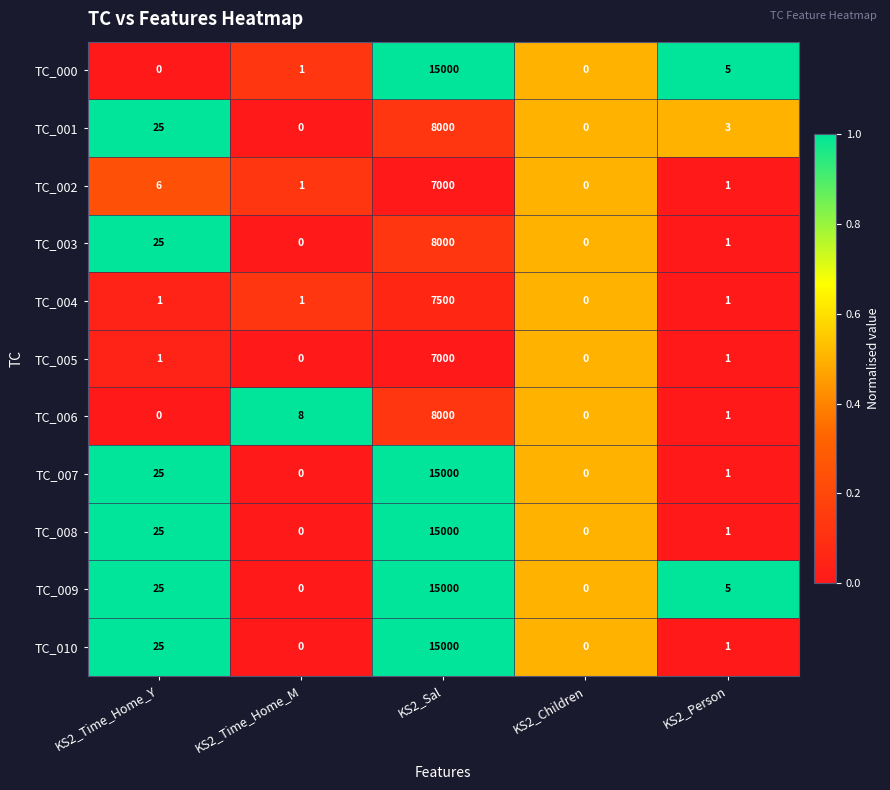

Between KS2_Time_Home_M and KS2_Children, which series saw the biggest shift?

TC_006